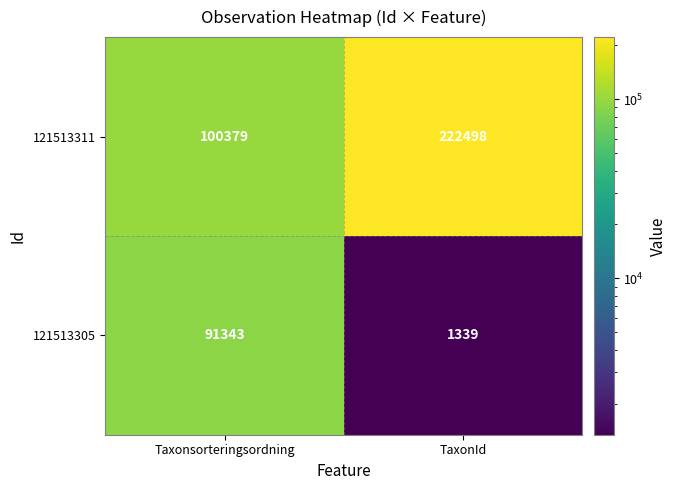

At how many categories does at least one series exceed 80850?

2